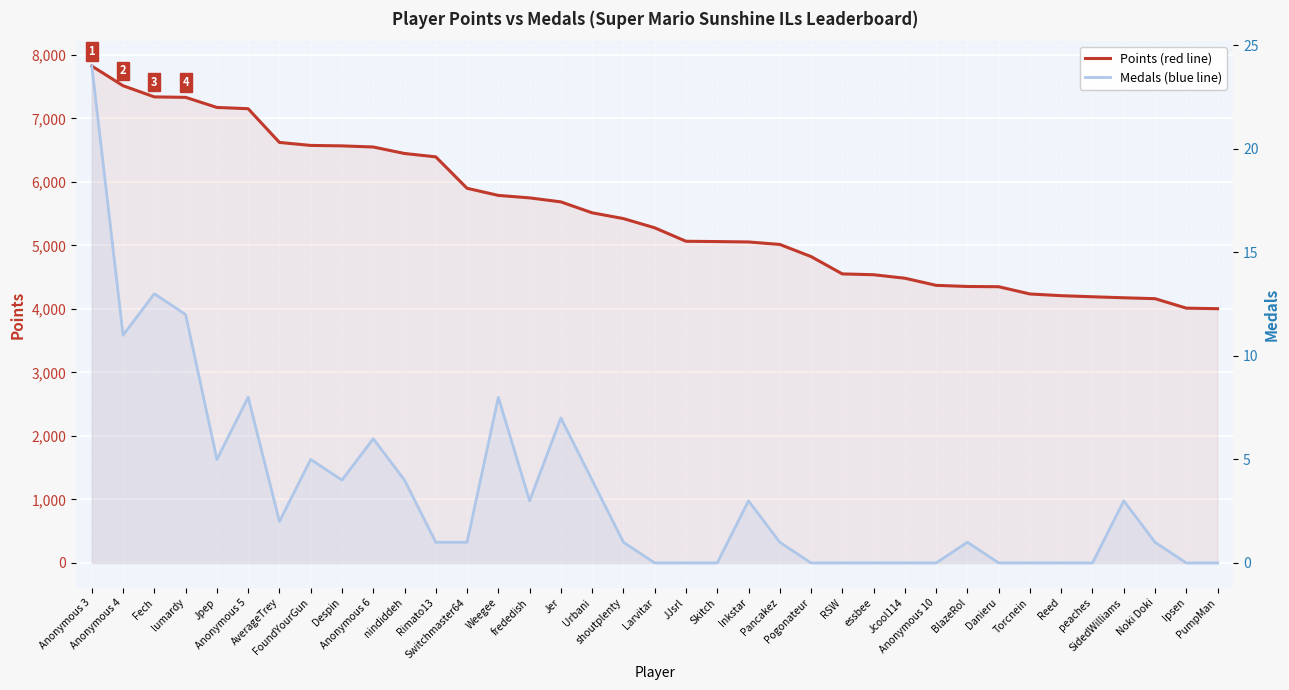

What is the difference between the Points values at Pancakez and frededish?

733